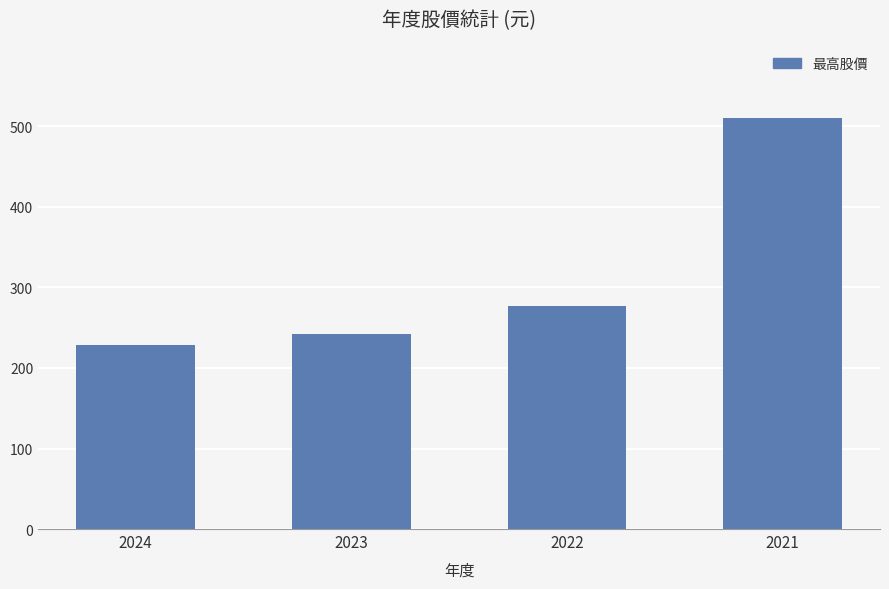

What is the average value?

314.8